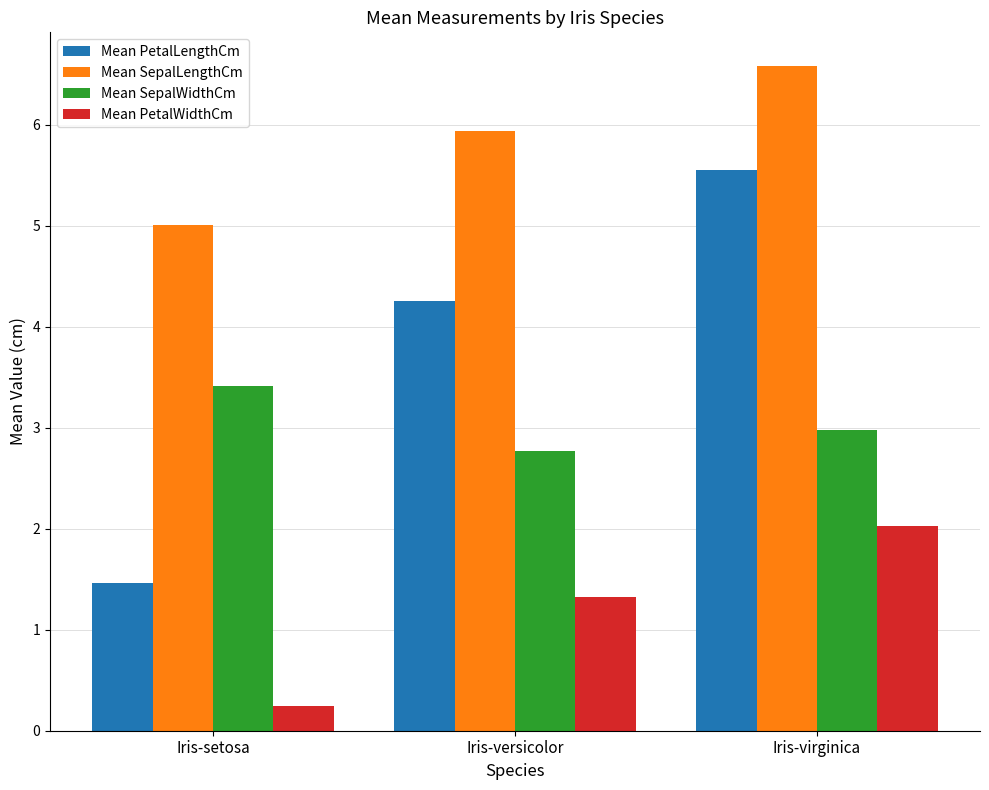

What are all the series names shown in the legend?

Mean PetalLengthCm, Mean SepalLengthCm, Mean SepalWidthCm, Mean PetalWidthCm